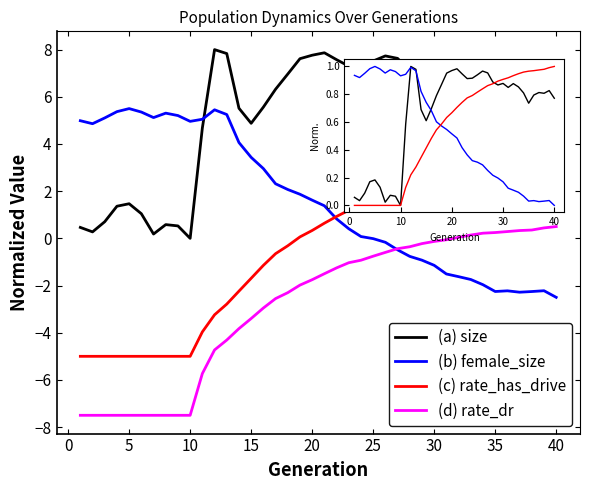

Which series has the largest total across all categories?

(a) size